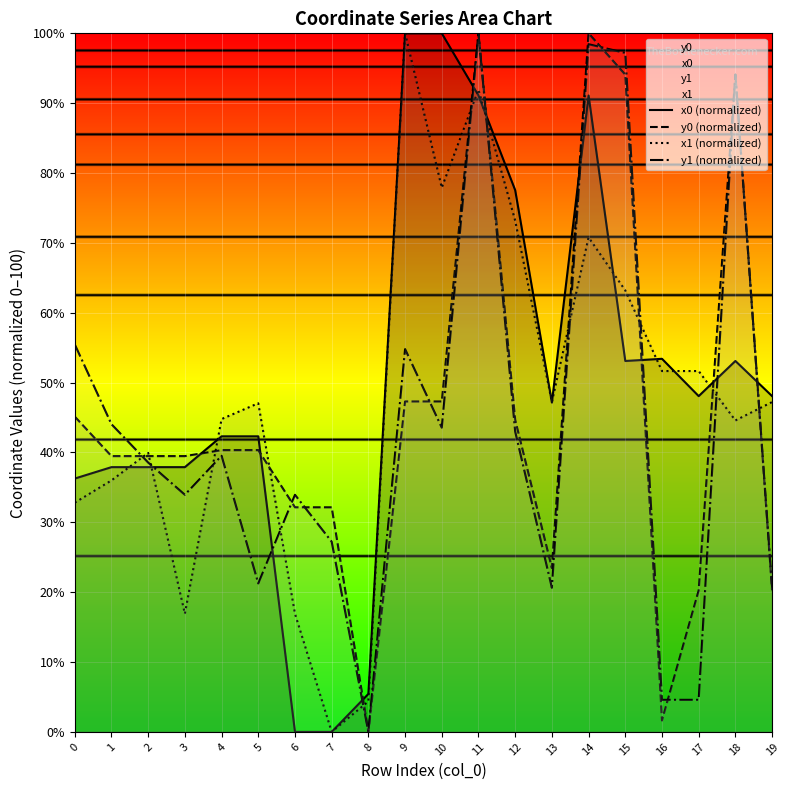

What is the spread (max minus min) of values at 15?

44.1